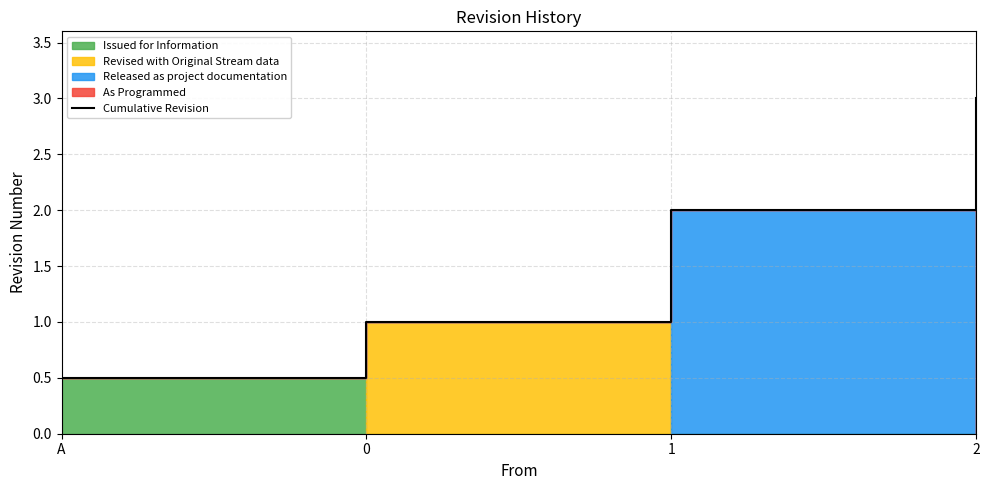

Does the chart display data point markers on the line(s)?

No